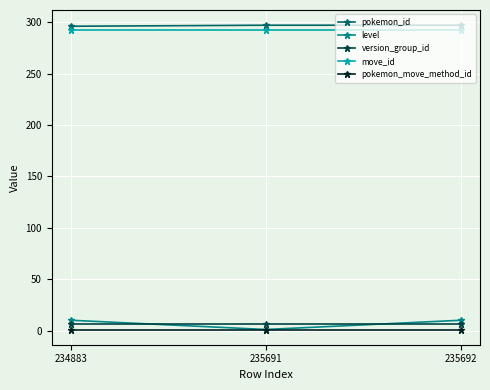

True or false: move_id has a value of 125 at 235692.

False